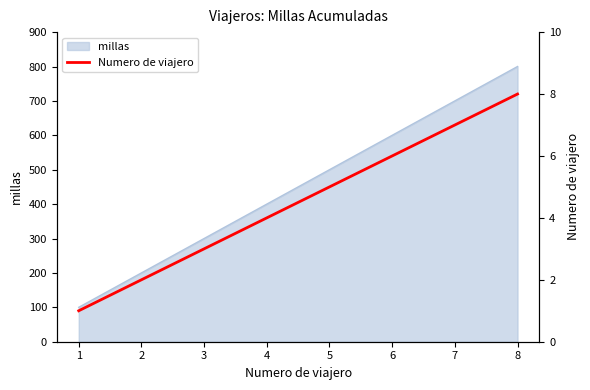

What is the change in value from 4 to 8?

+4